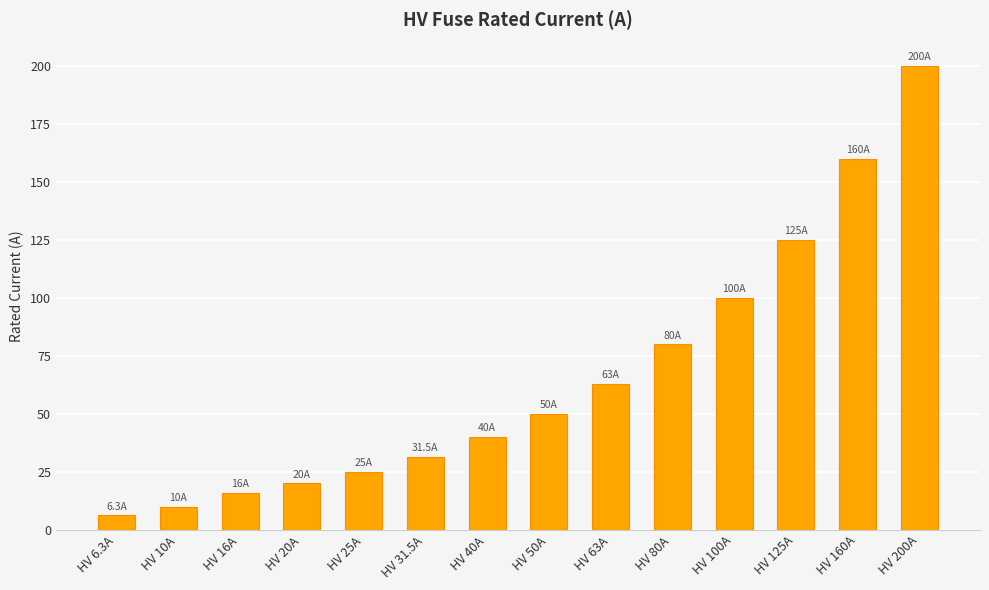

Does the chart contain stacked bars?

No